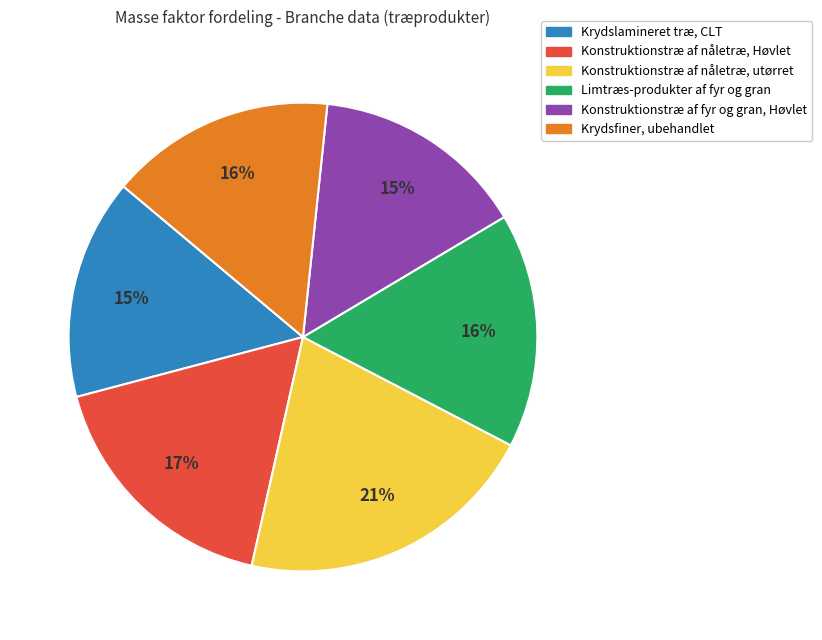

Does Konstruktionstræ af fyr og gran, Høvlet account for over 50% of the chart?

No